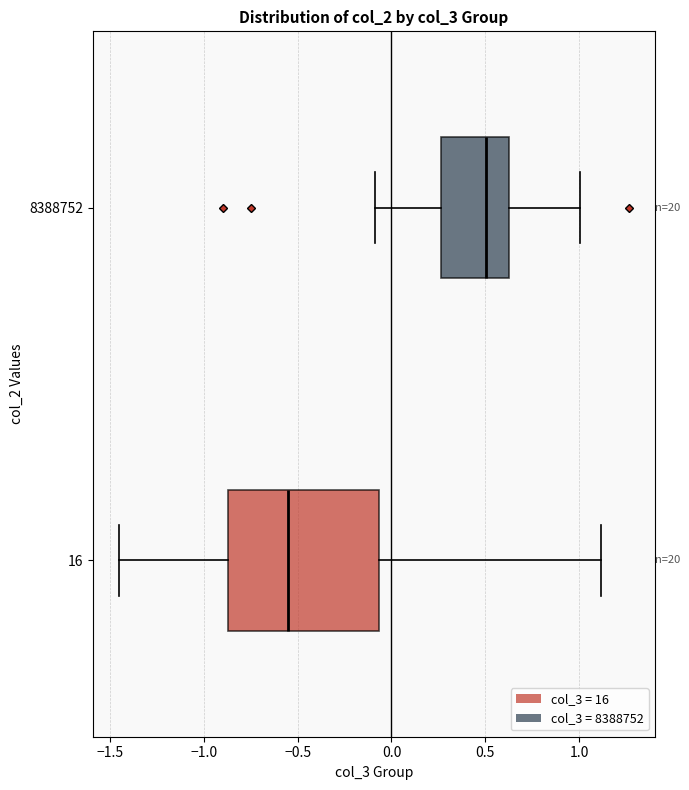

Reading bottom to top, read every box against the x-axis: the position of its median line, the range the box covers, and the ends of its whiskers. The values are not printed on the chart, so give them approximately, as read against the axis.

16: median -0.55, box -0.85 to -0.05, whiskers -1.45 to 1.10
8388752: median 0.50, box 0.25 to 0.65, whiskers -0.10 to 1.00